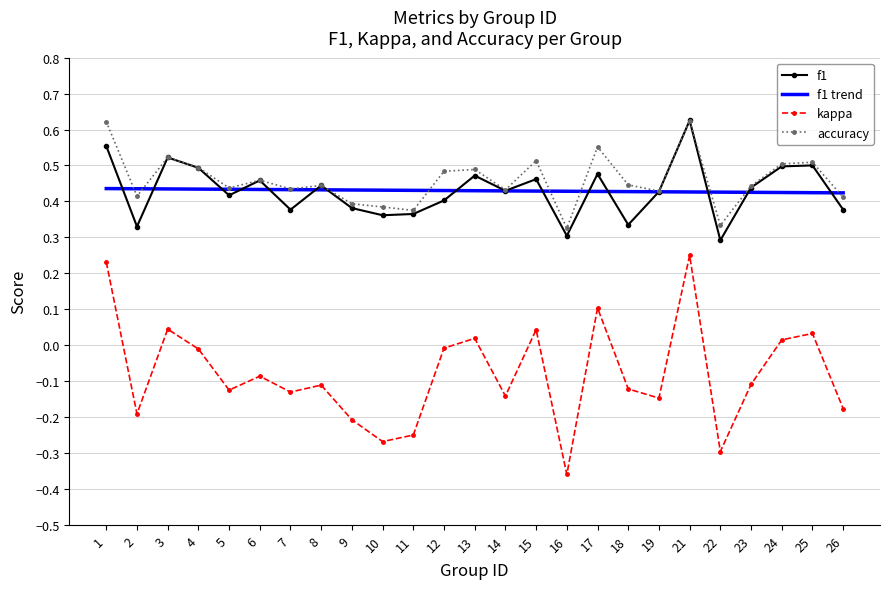

Which label corresponds to the smallest value in the chart?

16